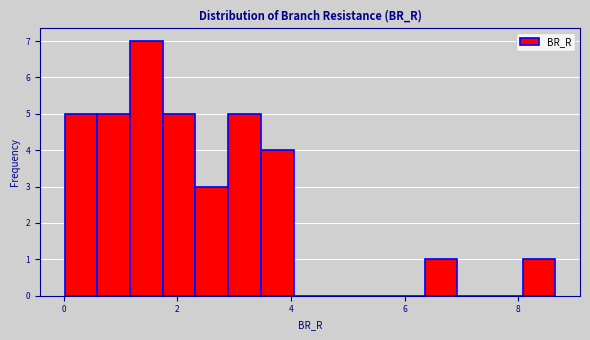

Around what value on the x-axis is the tallest bar? Give the approximate position of its centre, as read against the axis.

1.4